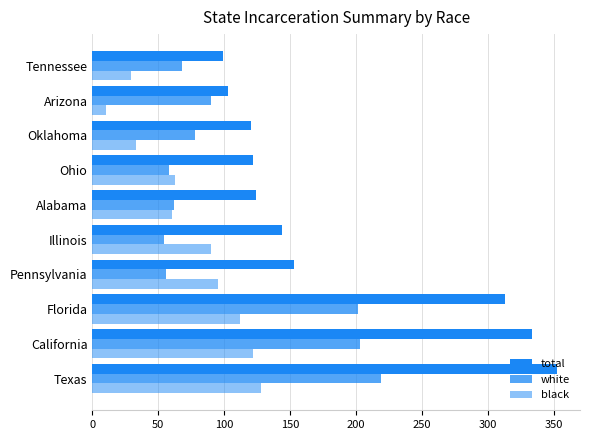

Rank the series by their maximum value, from lowest to highest.

black, white, total